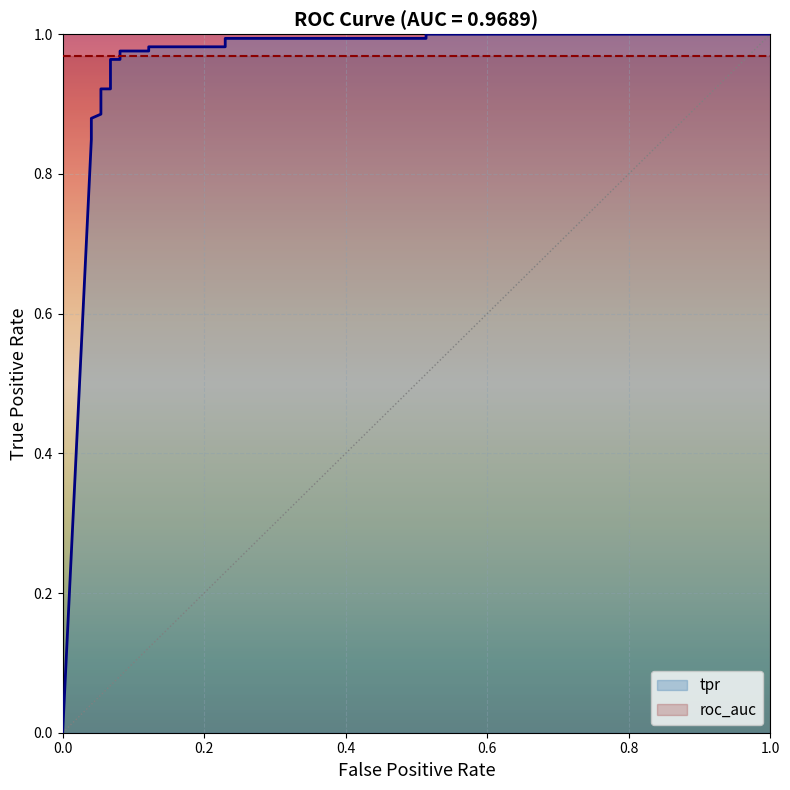

Is it true that the value at 0.05405405405405406 is 0.6?

False